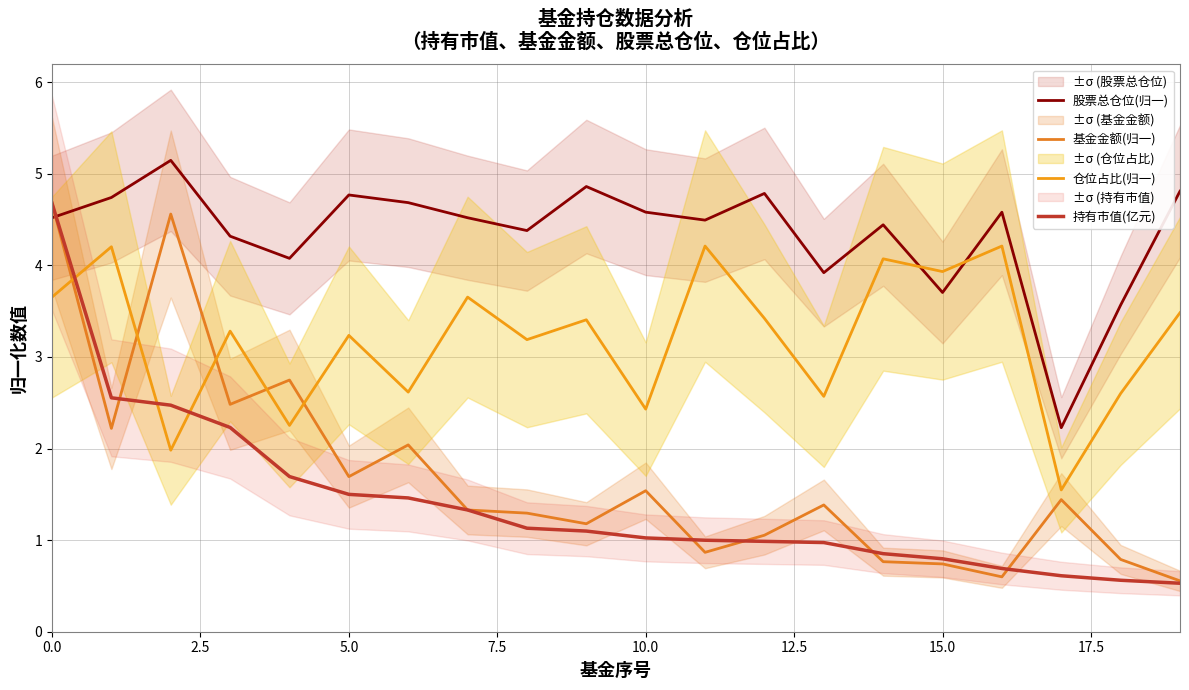

What are all the series names shown in the legend?

股票总仓位(归一), 基金金额(归一), 仓位占比(归一), 持有市值(亿元)